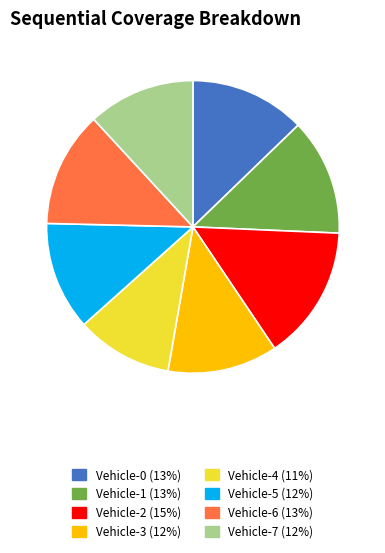

Approximately how many times larger is the value at Vehicle-2 (15%) compared to Vehicle-0 (13%)?

1.2